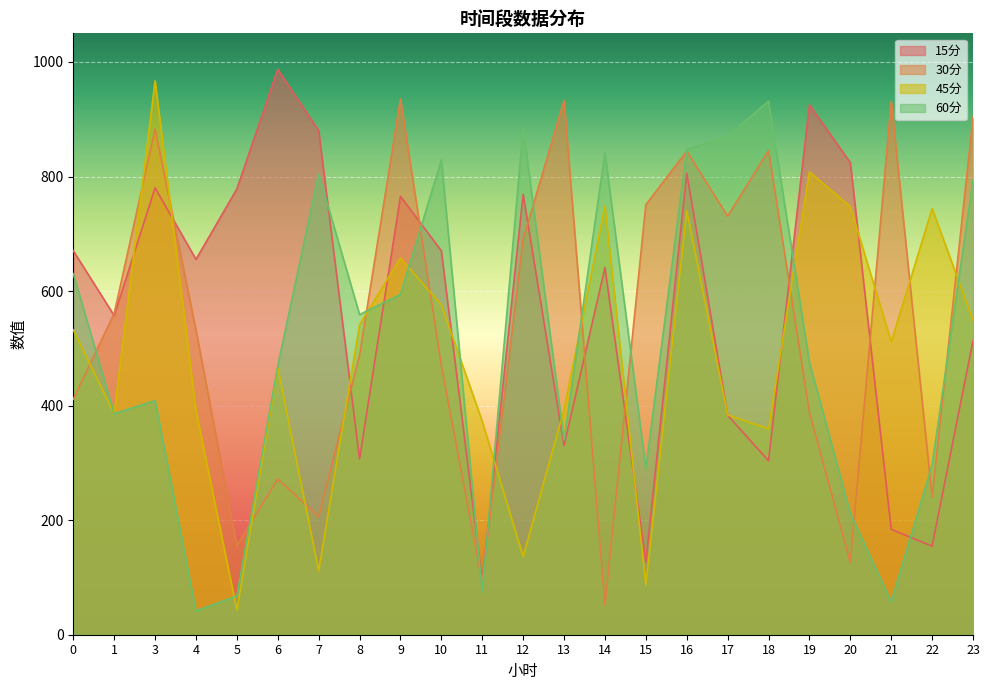

List the series in order of their peak value, highest first.

15分, 45分, 30分, 60分